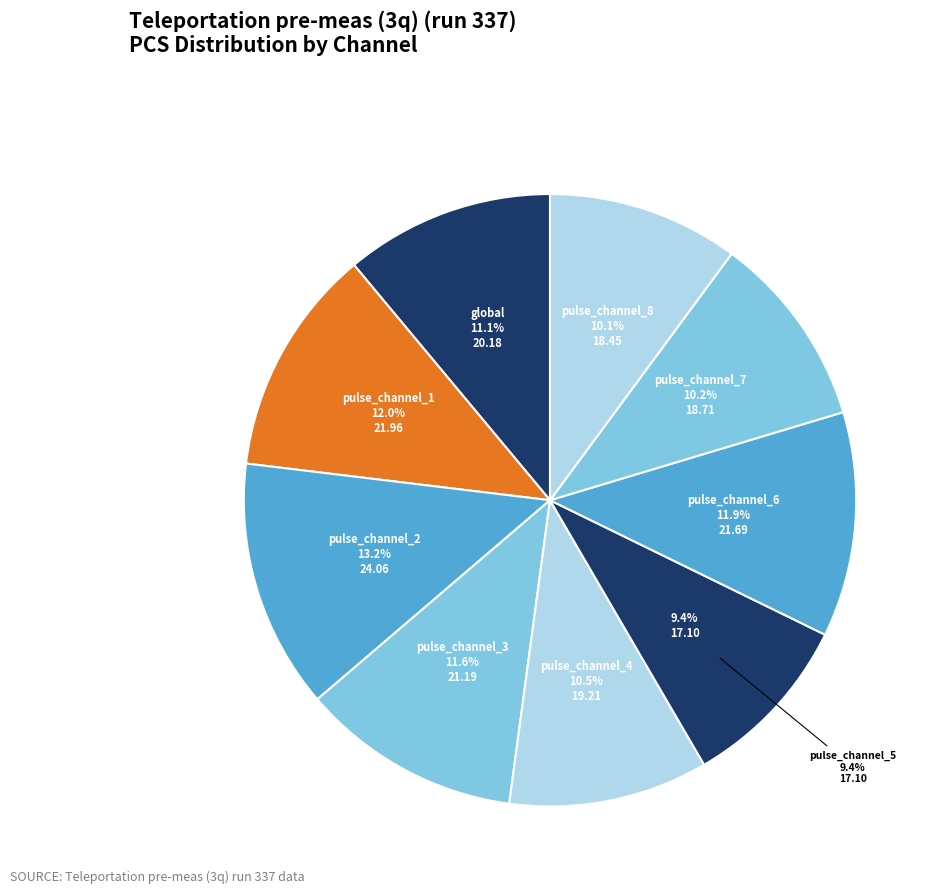

What is the change in value from pulse_channel_4 to pulse_channel_8?

-0.8